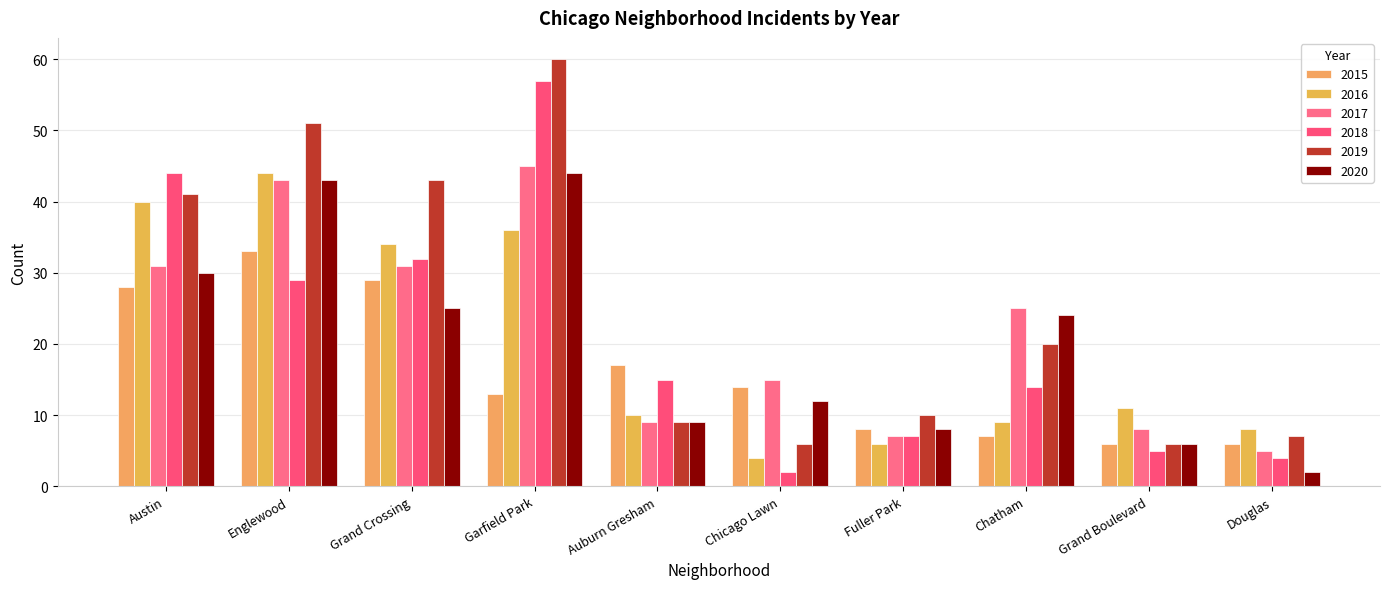

Reading right to left, list all the values displayed in this chart.

2015: Douglas=6	Grand Boulevard=6	Chatham=7	Fuller Park=8	Chicago Lawn=14	Auburn Gresham=17	Garfield Park=13	Grand Crossing=29	Englewood=33	Austin=28
2016: Douglas=8	Grand Boulevard=11	Chatham=9	Fuller Park=6	Chicago Lawn=4	Auburn Gresham=10	Garfield Park=36	Grand Crossing=34	Englewood=44	Austin=40
2017: Douglas=5	Grand Boulevard=8	Chatham=25	Fuller Park=7	Chicago Lawn=15	Auburn Gresham=9	Garfield Park=45	Grand Crossing=31	Englewood=43	Austin=31
2018: Douglas=4	Grand Boulevard=5	Chatham=14	Fuller Park=7	Chicago Lawn=2	Auburn Gresham=15	Garfield Park=57	Grand Crossing=32	Englewood=29	Austin=44
2019: Douglas=7	Grand Boulevard=6	Chatham=20	Fuller Park=10	Chicago Lawn=6	Auburn Gresham=9	Garfield Park=60	Grand Crossing=43	Englewood=51	Austin=41
2020: Douglas=2	Grand Boulevard=6	Chatham=24	Fuller Park=8	Chicago Lawn=12	Auburn Gresham=9	Garfield Park=44	Grand Crossing=25	Englewood=43	Austin=30